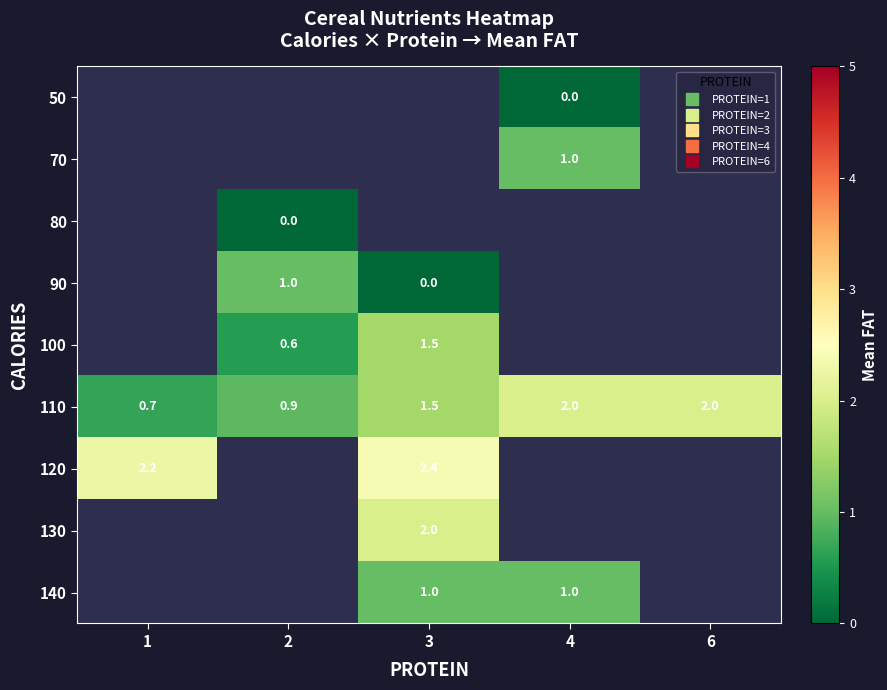

What is the greatest value displayed?

2.4